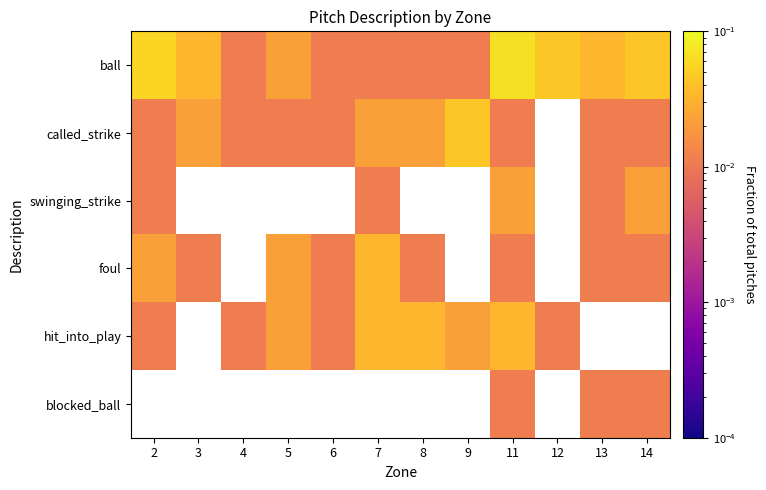

Between 2 and 6, which is larger?

2